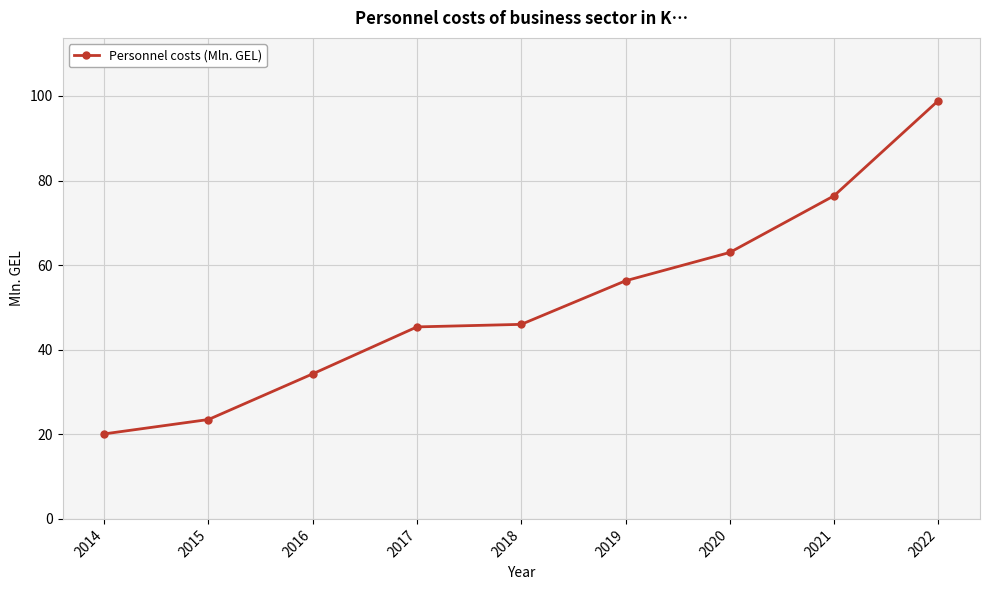

The value at 2021 is 76.4. True or false?

True